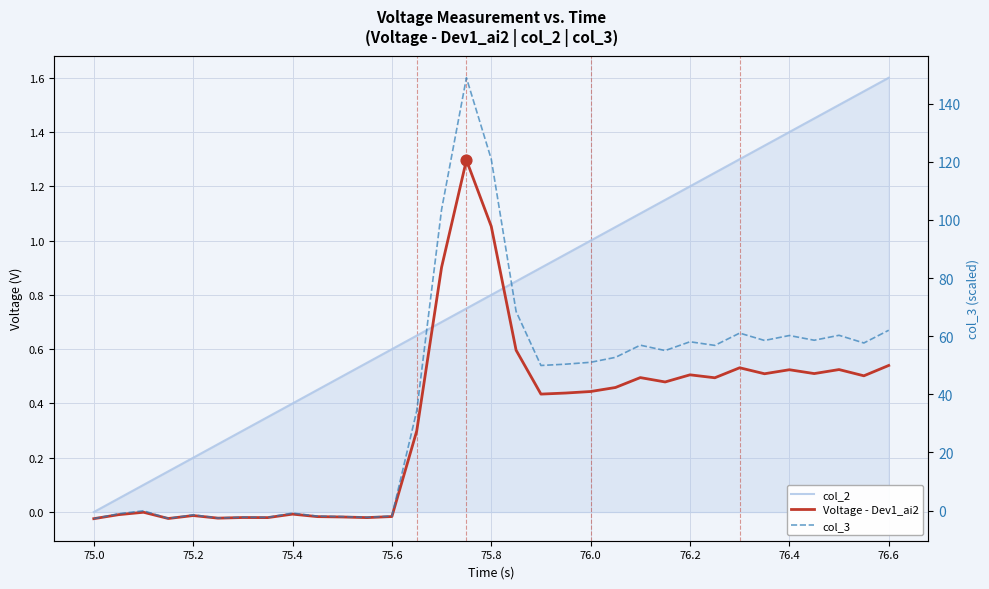

Which series has the widest spread of Y values?

col_3